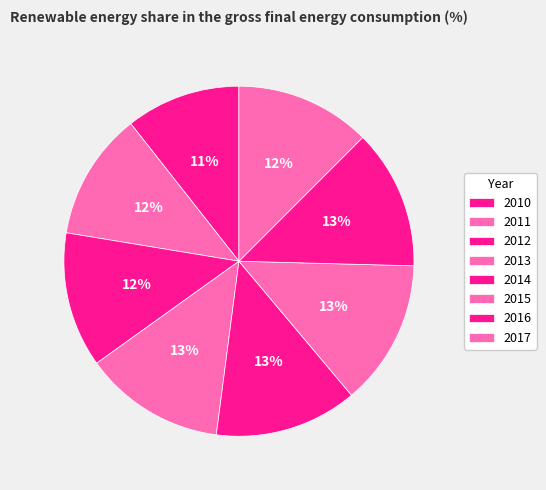

Is there a majority slice in this chart?

No